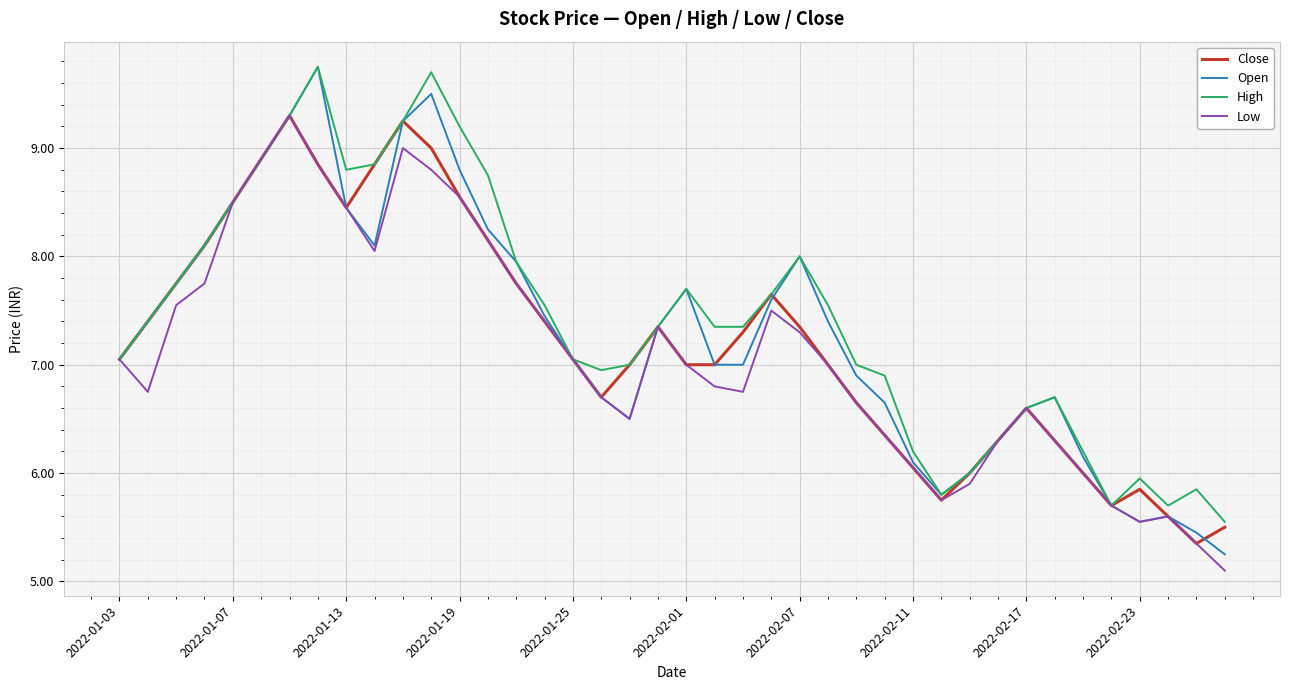

What is the greatest value displayed?

9.8